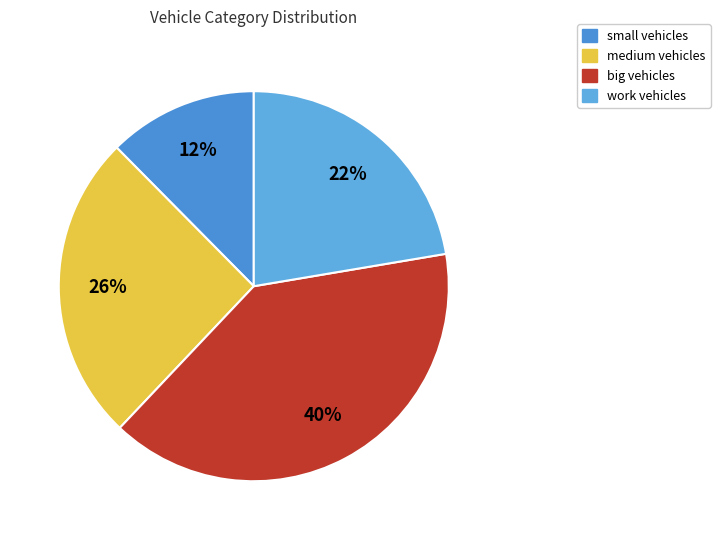

Combined, do small and work account for over 50%?

No